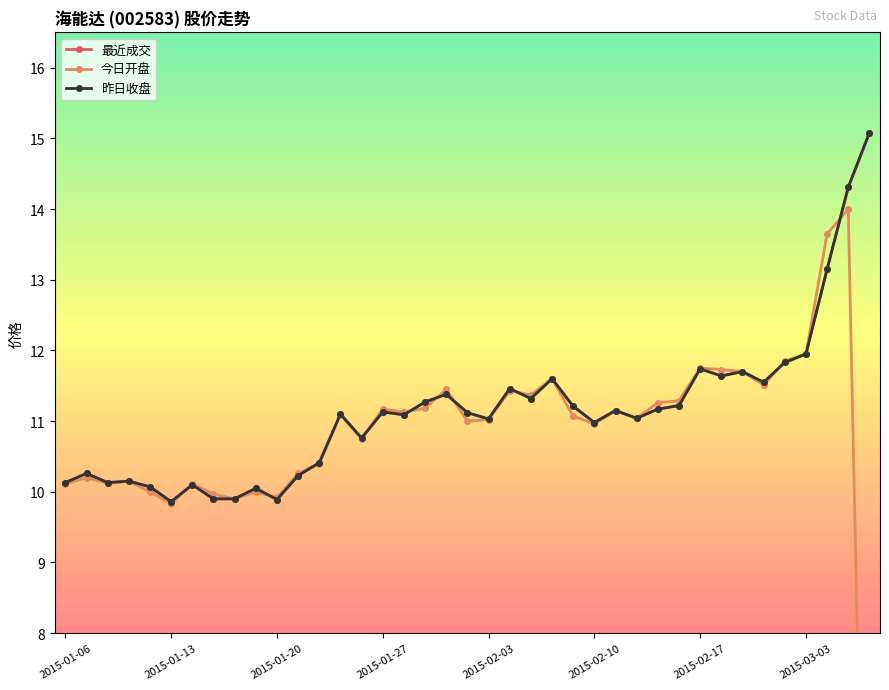

What is the difference between the second highest and second lowest values in the 今日开盘 series?

3.8